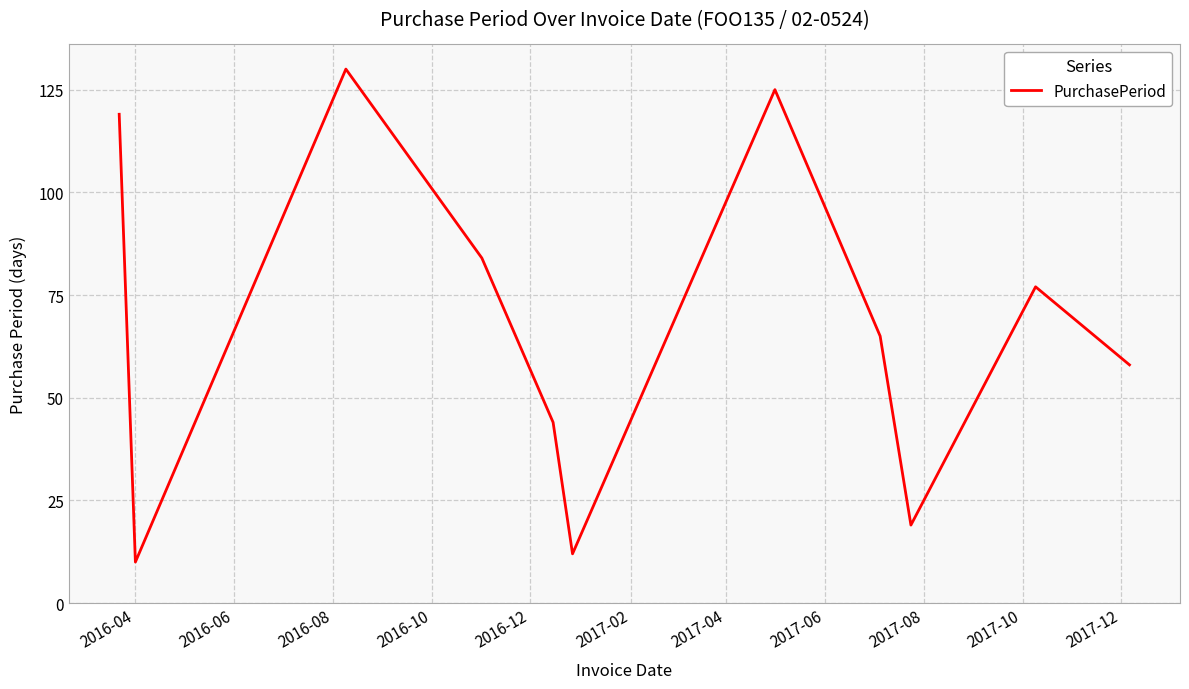

What is the minimum value shown in the chart?

10